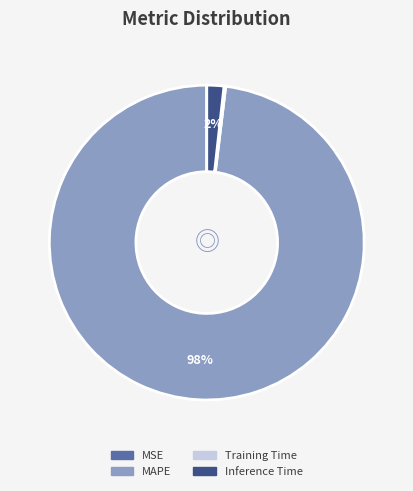

Is the sum of Inference Time and MAPE greater than half?

Yes